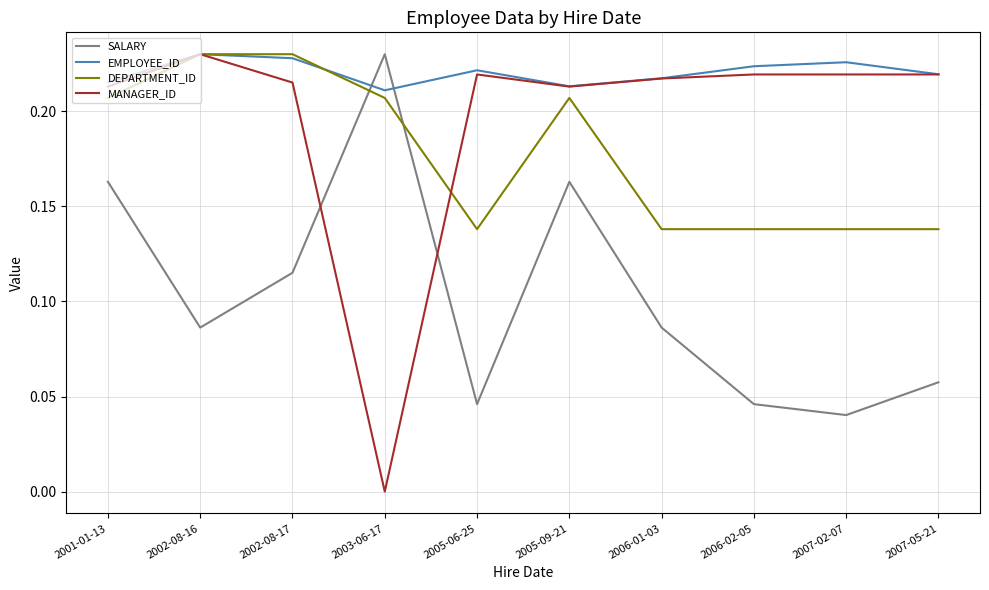

Which series changed the most between 2002-08-17 and 2006-02-05?

DEPARTMENT_ID